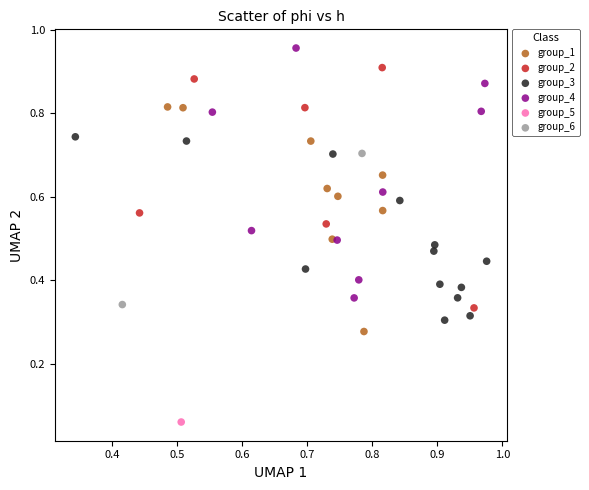

Which series reaches the maximum Y coordinate?

group_4